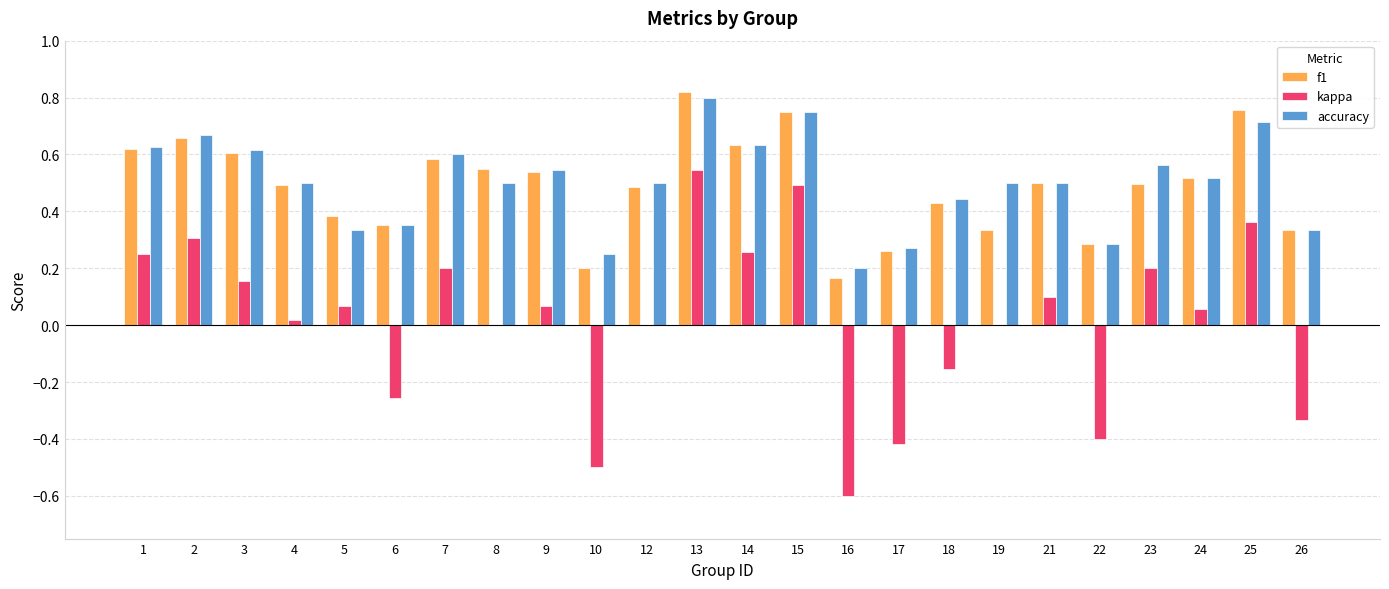

Is the value of f1 at 3 greater than the value of accuracy at 13?

No